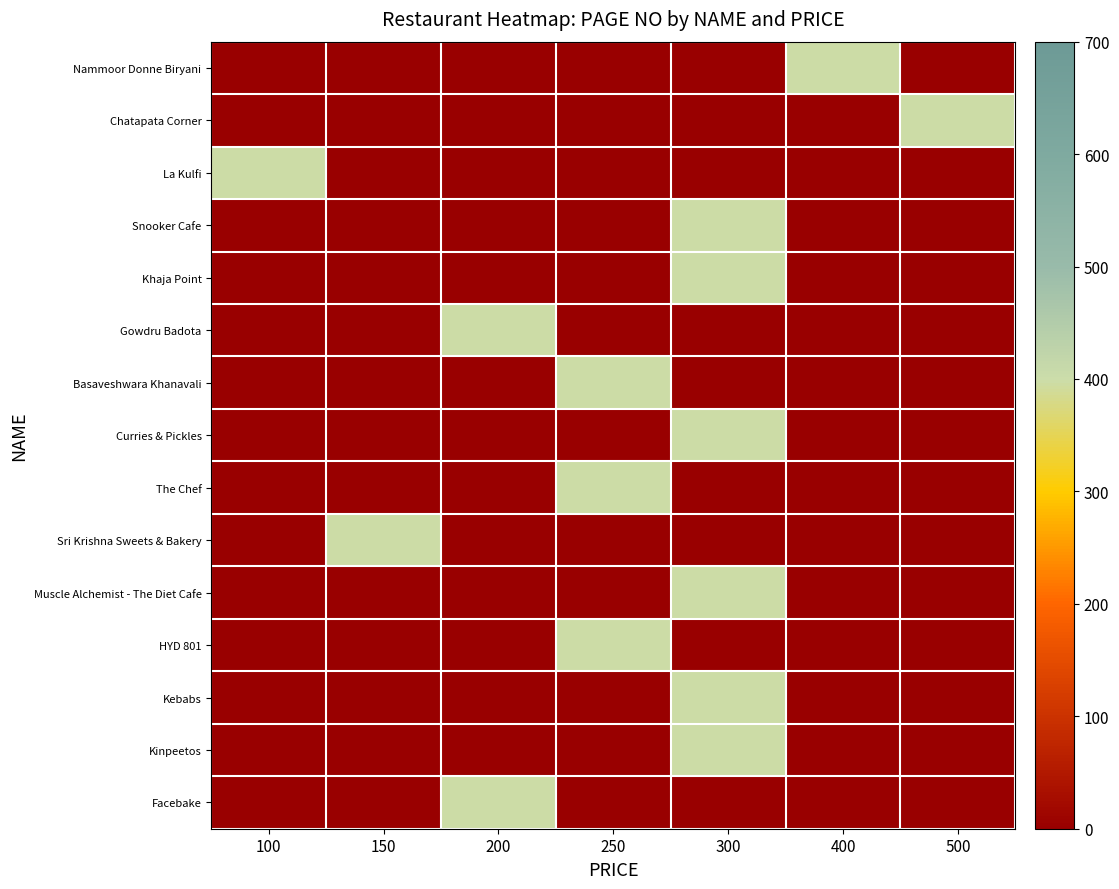

Rank the series by their maximum value, from lowest to highest.

Nammoor Donne Biryani, Chatapata Corner, La Kulfi, Snooker Cafe, Khaja Point, Gowdru Badota, Basaveshwara Khanavali, Curries & Pickles, The Chef, Sri Krishna Sweets & Bakery, Muscle Alchemist - The Diet Cafe, HYD 801, Kebabs, Kinpeetos, Facebake